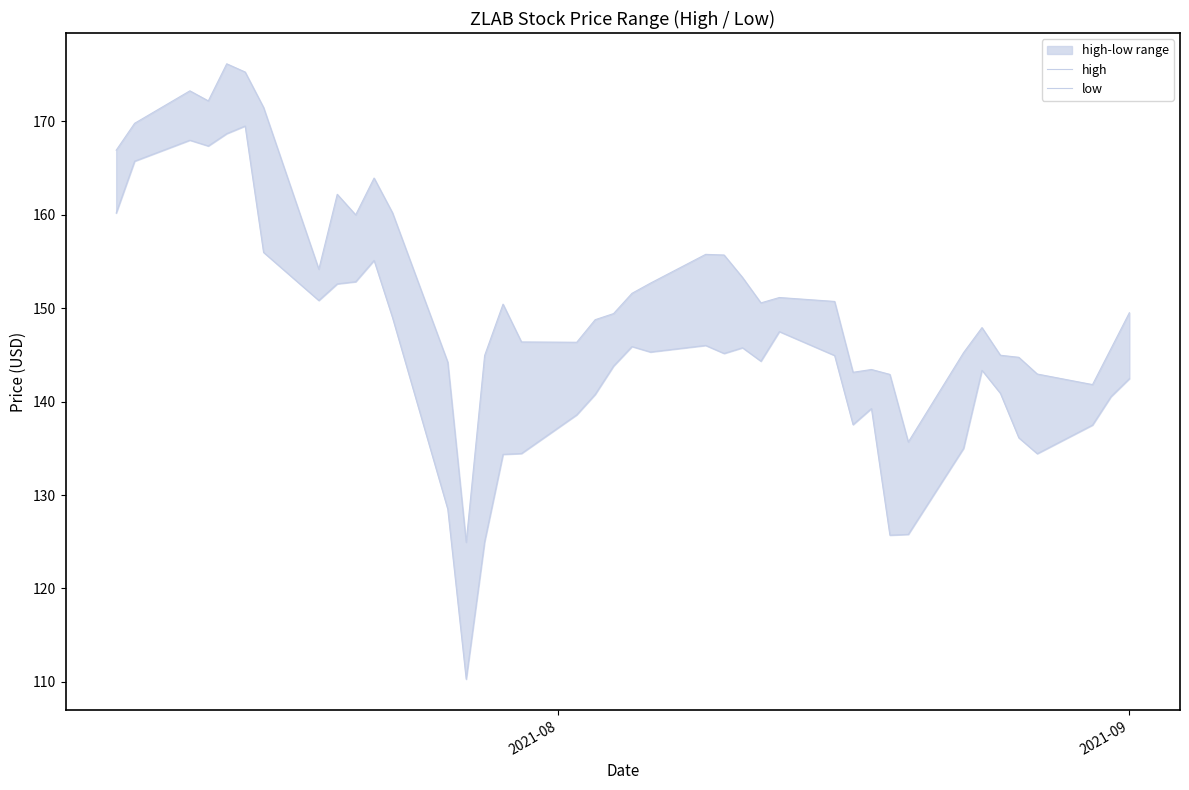

Is the value of high at 8 greater than the value of low at 8?

Yes